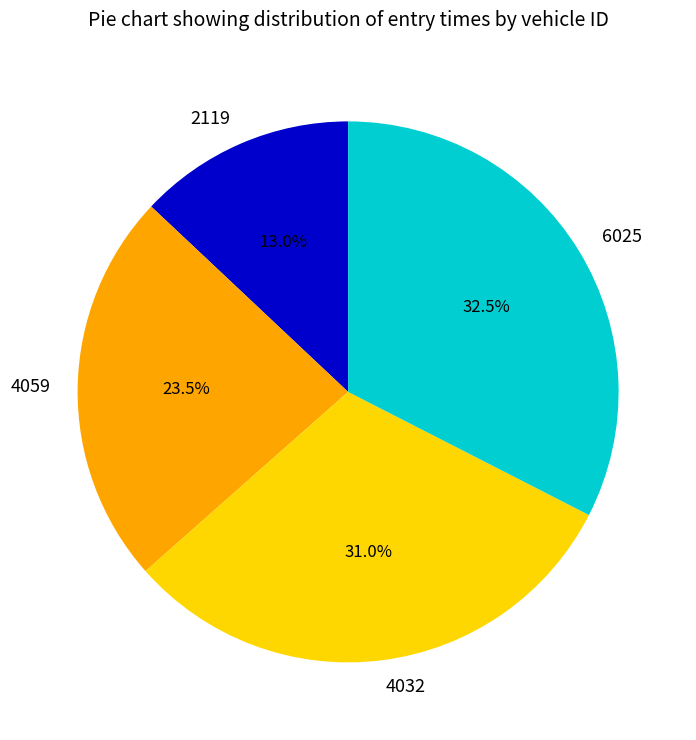

Is it true that 4059 is 13% of the pie?

False